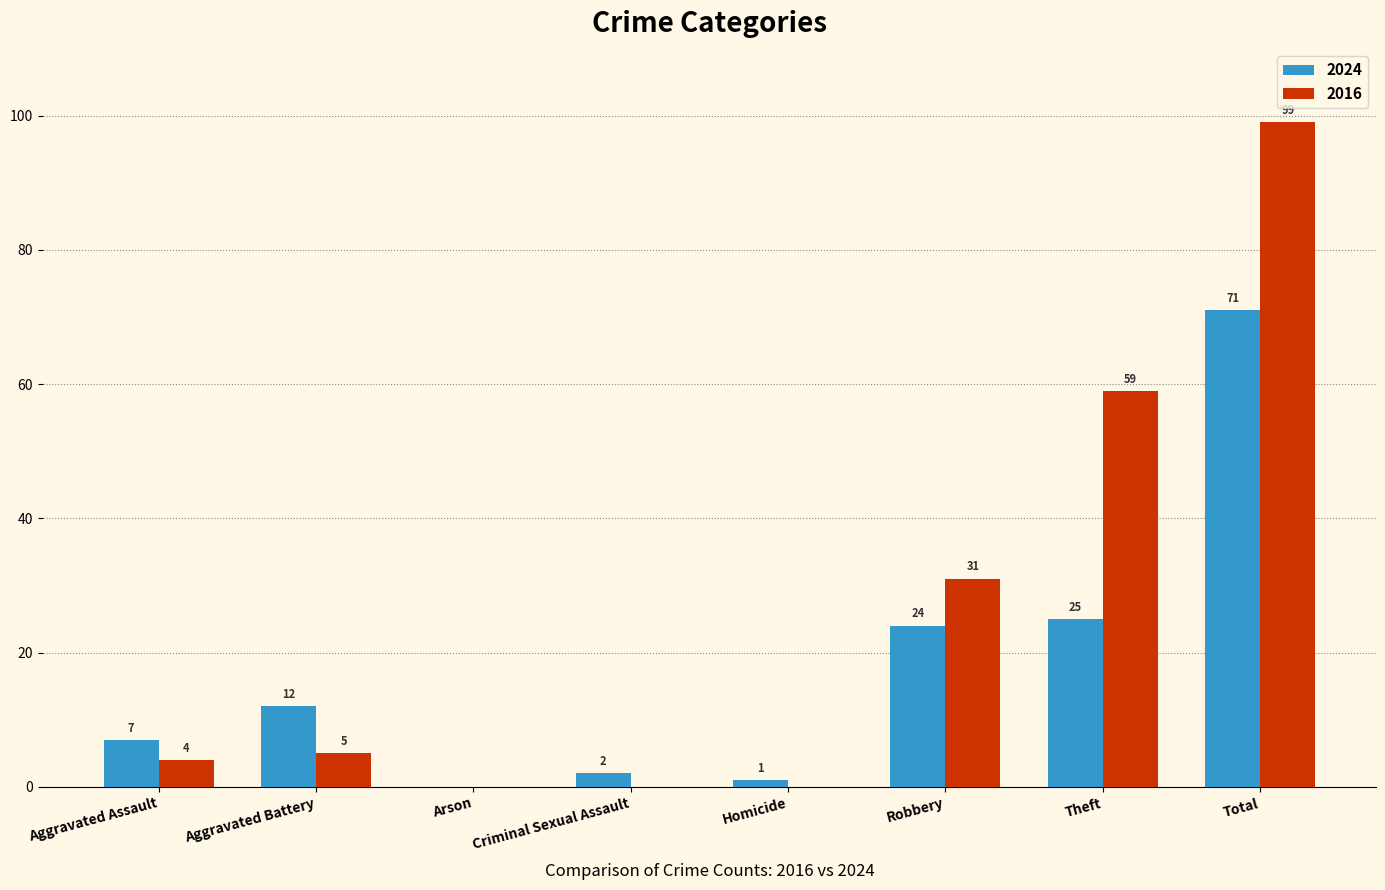

What is the maximum value shown in the chart?

99